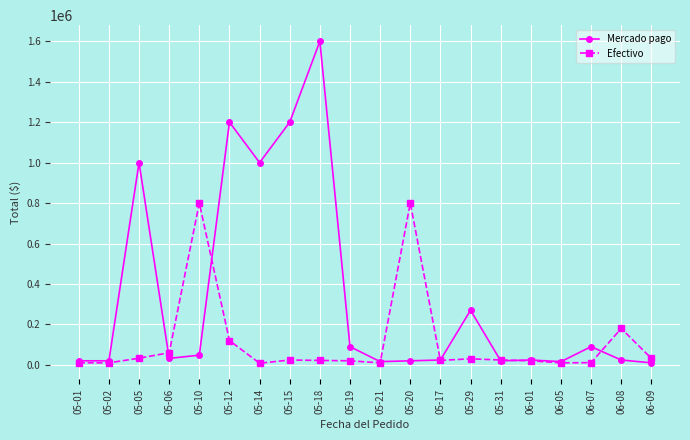

What is the difference between the highest and lowest values at 05-06?

28000